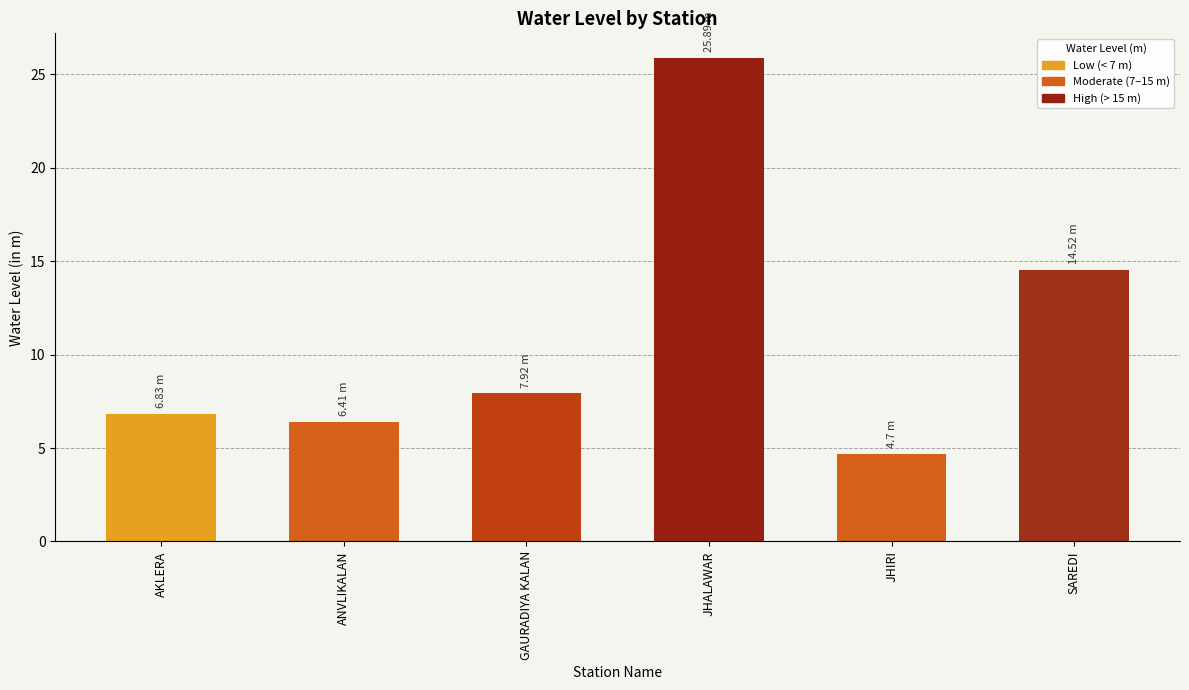

True or false: the data shows 10.7 at AKLERA.

False